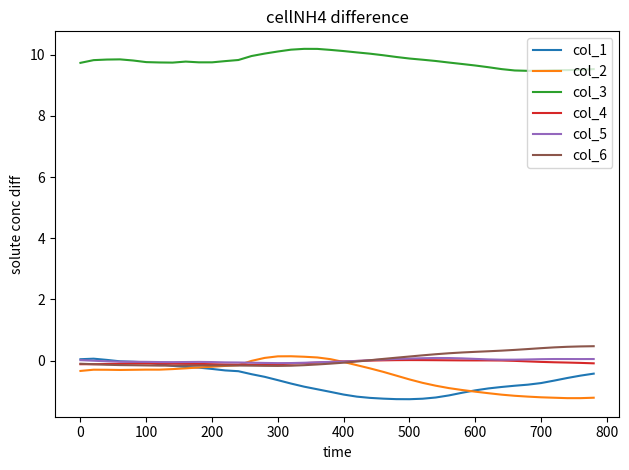

What is the smallest value displayed?

-1.3